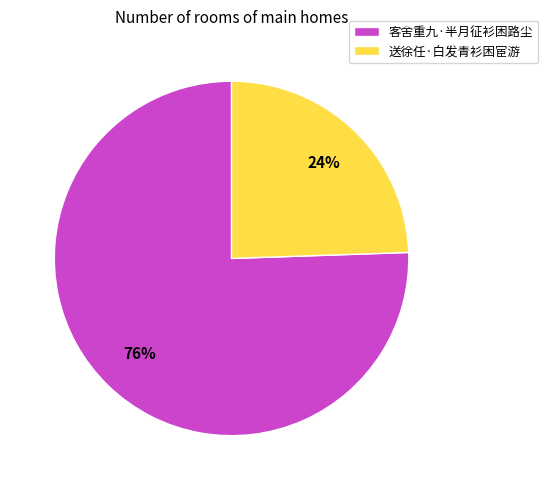

Combined, do 送徐任·白发青衫困宦游 and 客舍重九·半月征衫困路尘 account for over 50%?

Yes